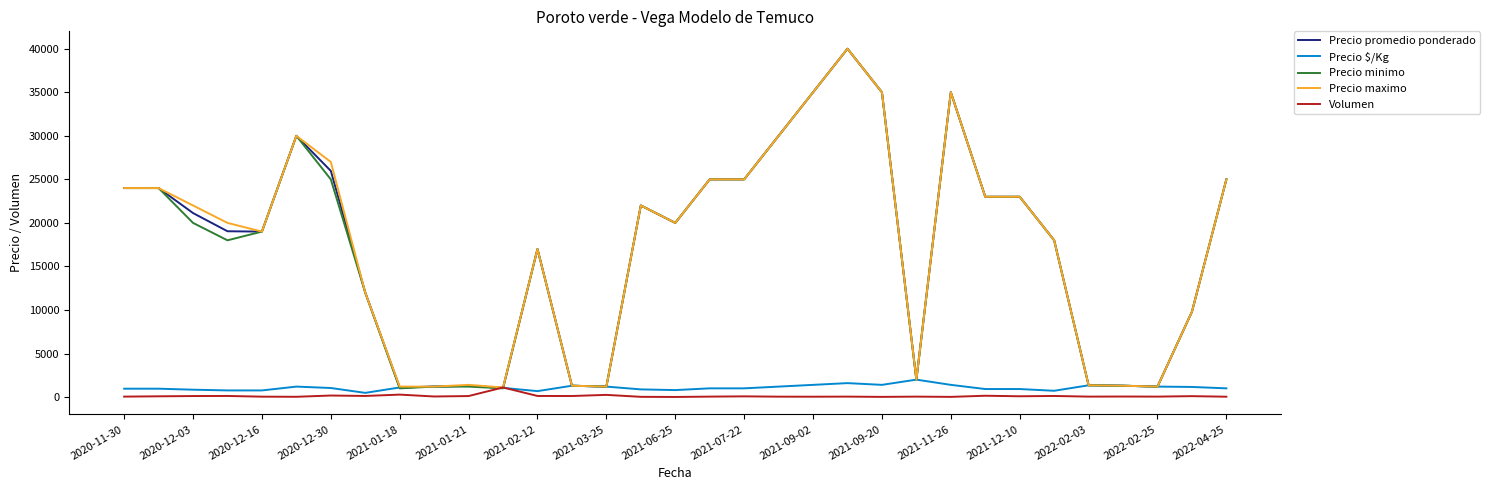

What is the minimum value for Precio minimo?

1000.0